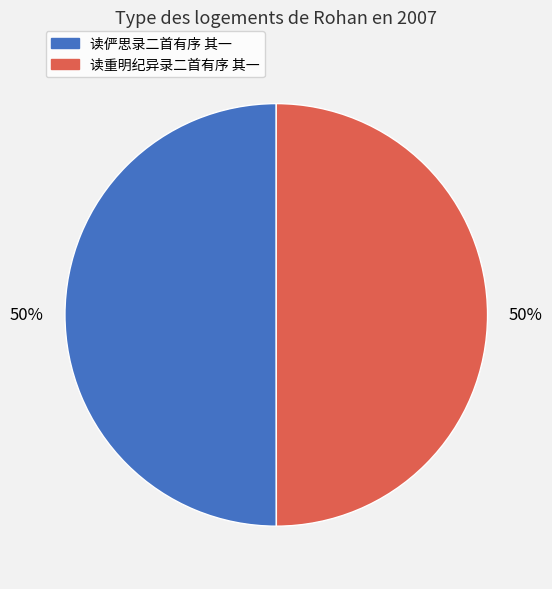

True or false: 读俨思录二首有序 其一 accounts for 50% of the total.

True